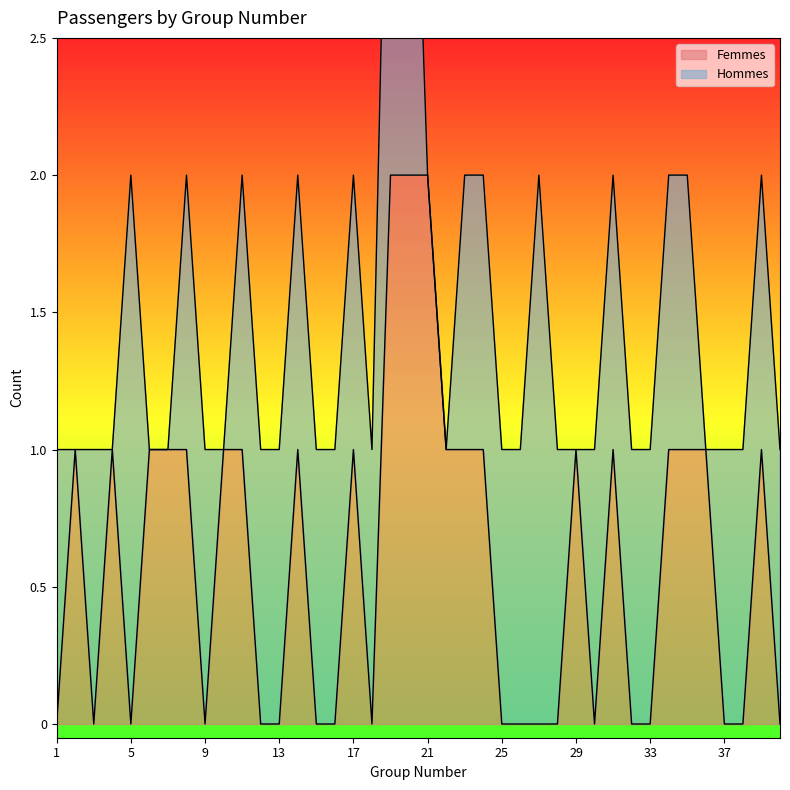

At which category does the chart reach its minimum across all series?

1